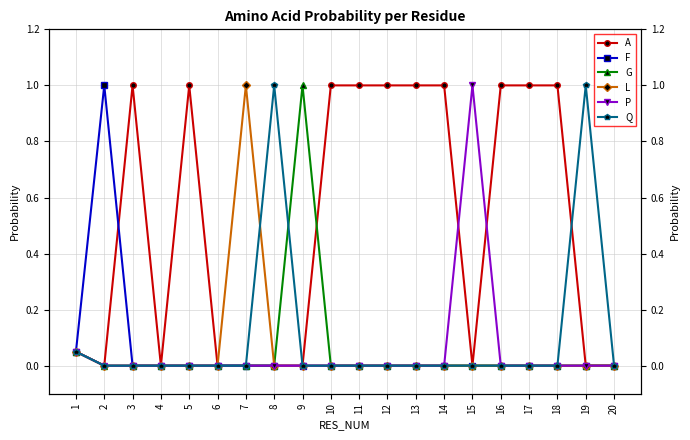

True or false: F has a value of -0.5 at 16.

False